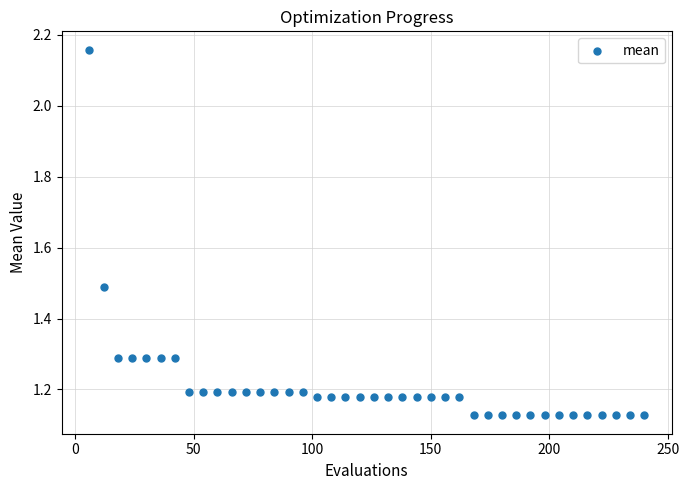

What is the range of Y values (max minus min)?

1.0